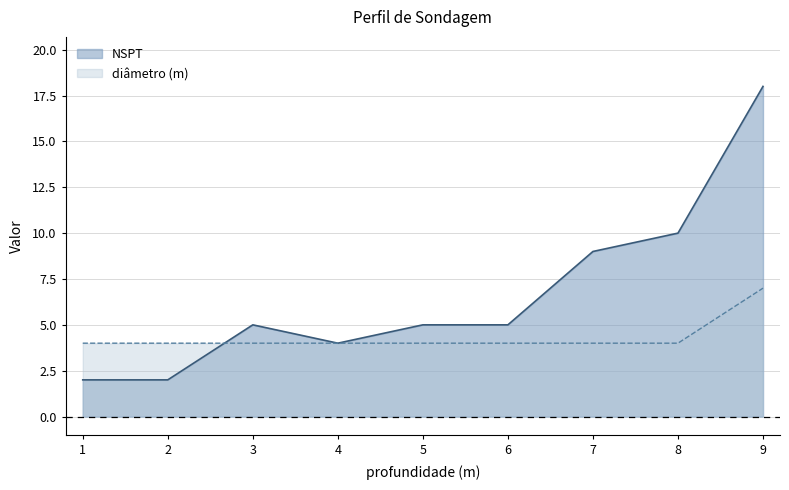

How many diâmetro (m) values are between 4 and 5?

8